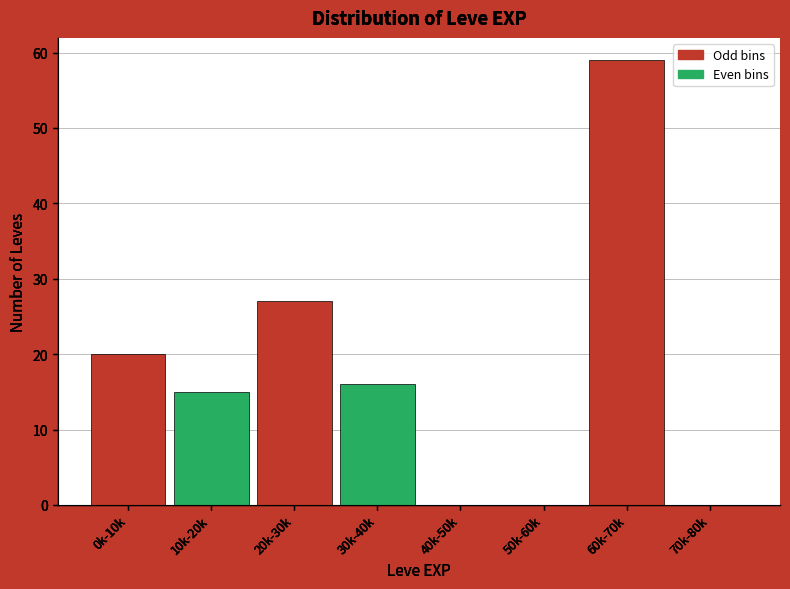

Reading left to right, extract all data points from this chart.

0k-10k=20	10k-20k=15	20k-30k=27	30k-40k=16	40k-50k=0	50k-60k=0	60k-70k=59	70k-80k=0